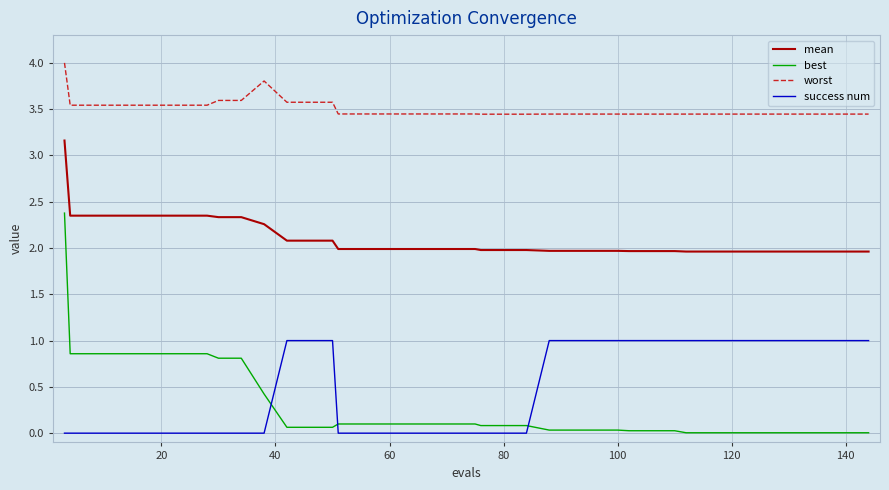

Is this an area chart (filled region under the line)?

No